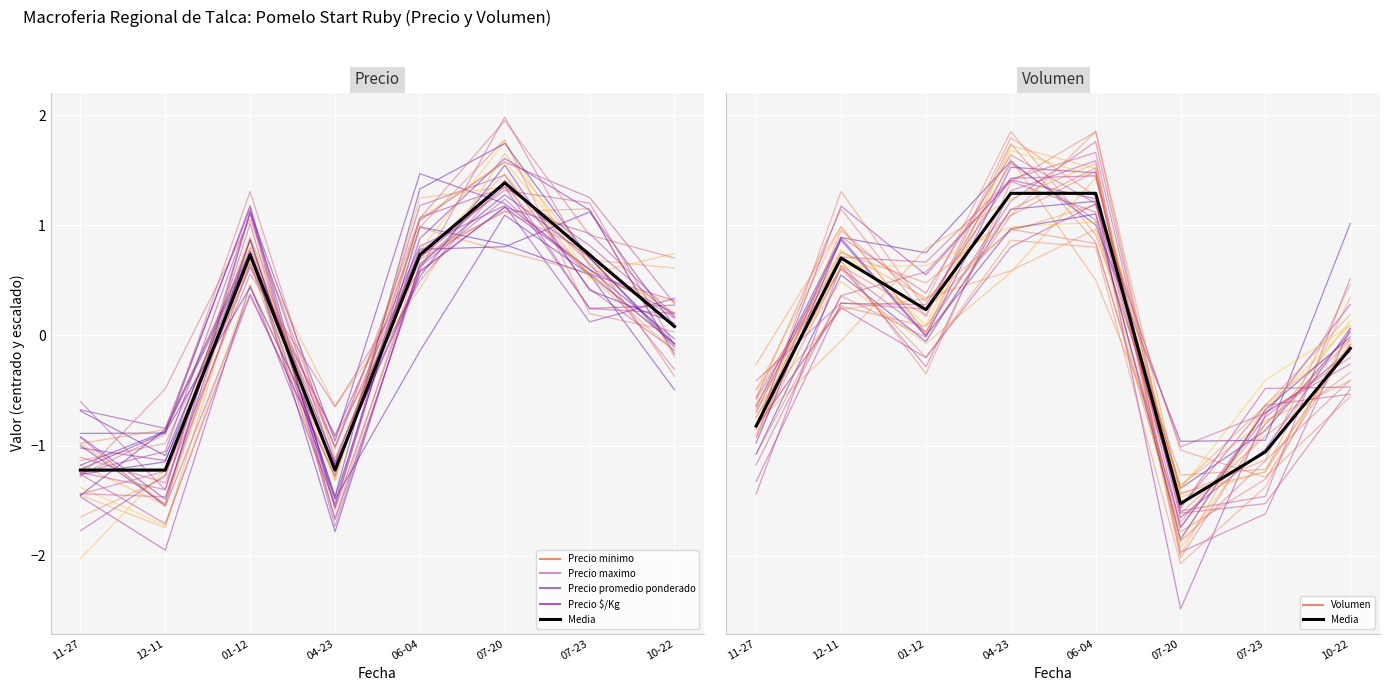

What is the difference between the maximum and minimum values in the Volumen series?

2.8